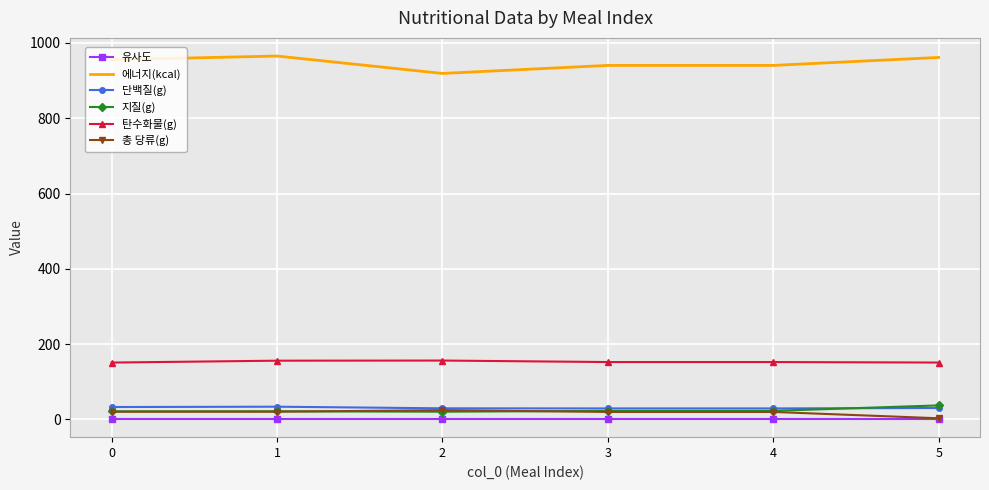

What is the lowest value of the 에너지(kcal) series?

919.0